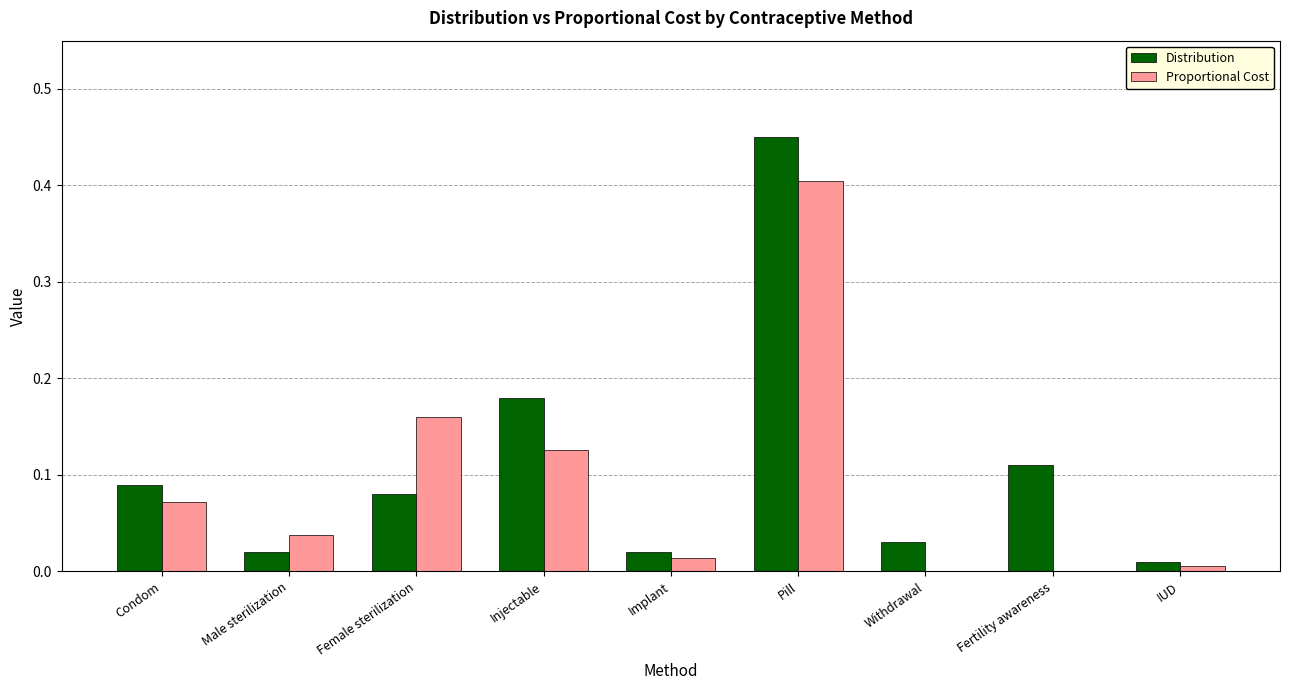

Is the value of Proportional Cost at Fertility awareness greater than the value of Distribution at Implant?

No